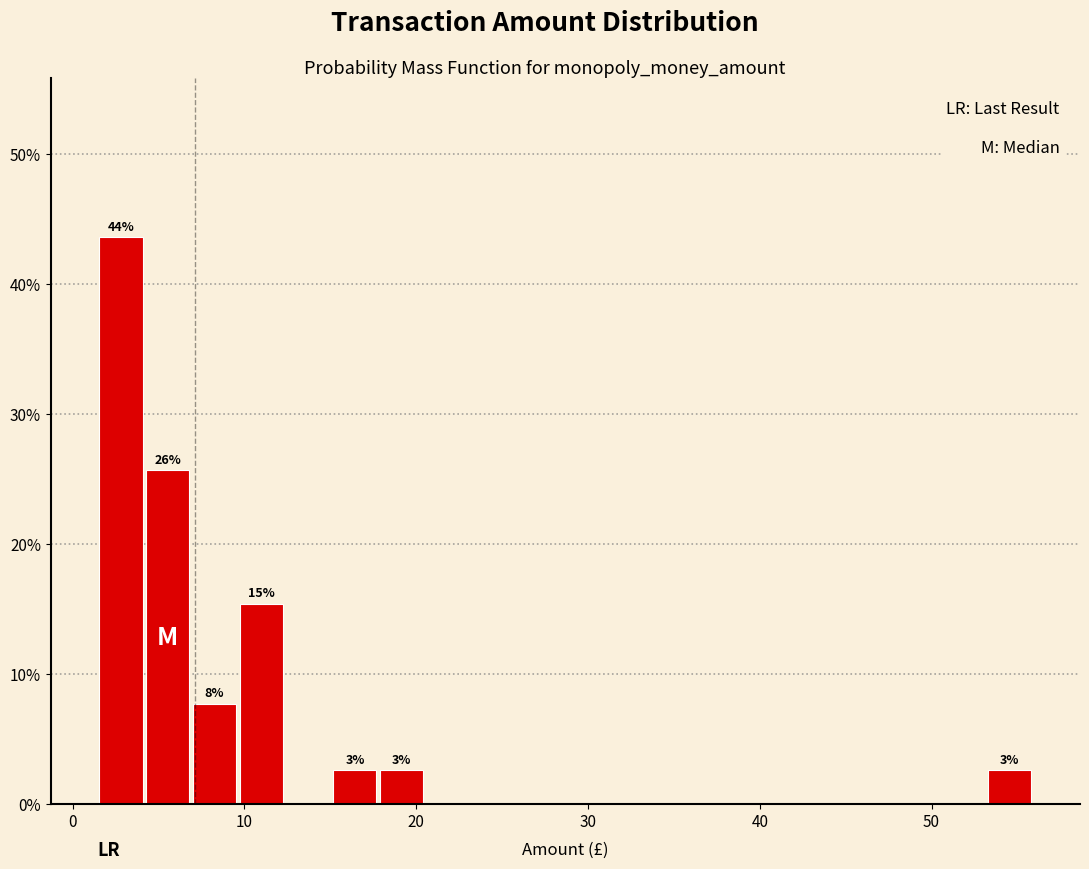

Read against the x-axis, roughly where is the centre of the tallest bar?

3